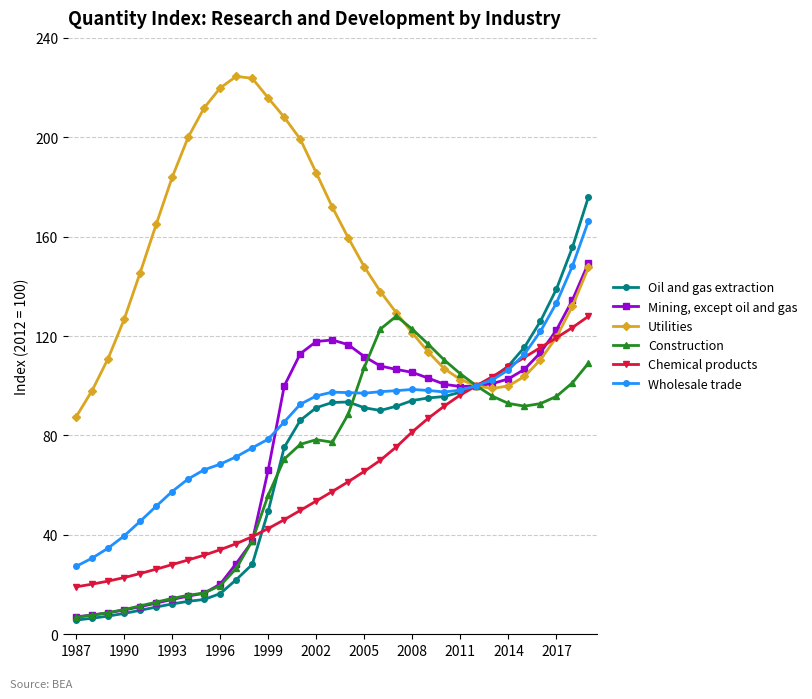

What is the value of the Oil and gas extraction point at the 25th from the left?

97.4